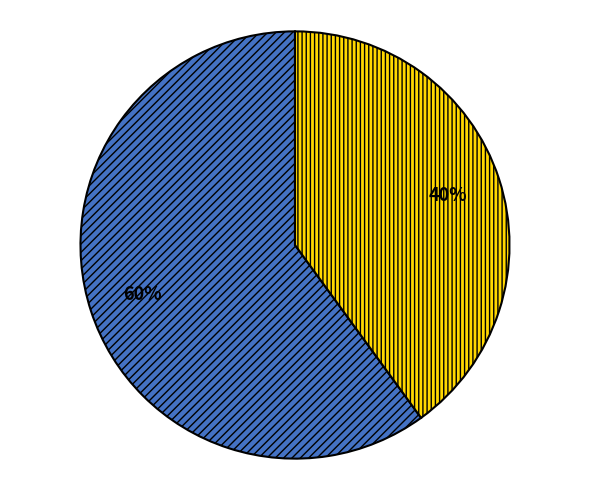

Is there any slice that represents more than half of the pie?

Yes